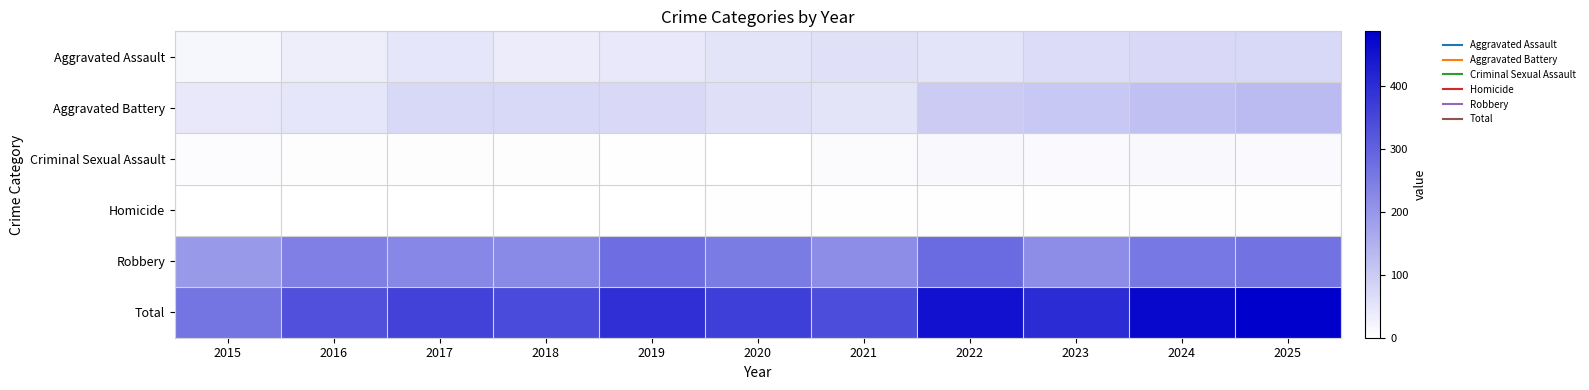

At which category is the sum across all series the highest?

2025